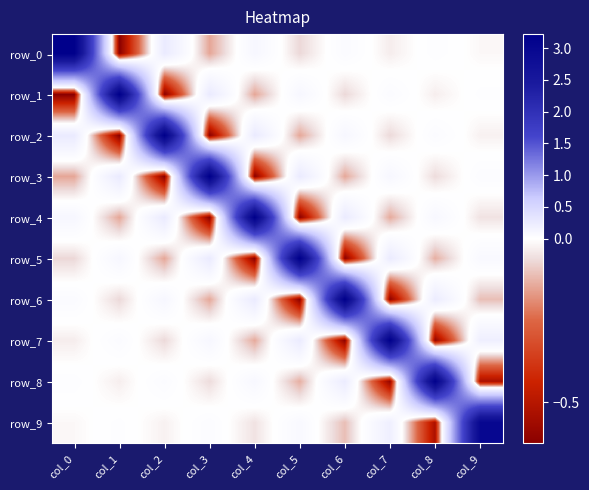

Which category has the lowest value across all series?

col_1